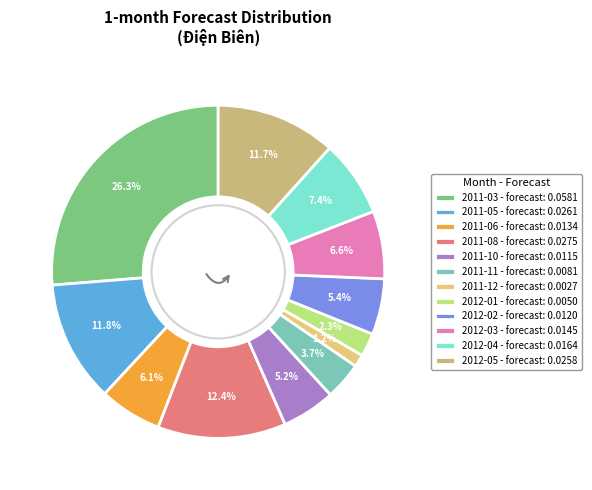

How much of the chart is everything except 2011-05?

88.2%